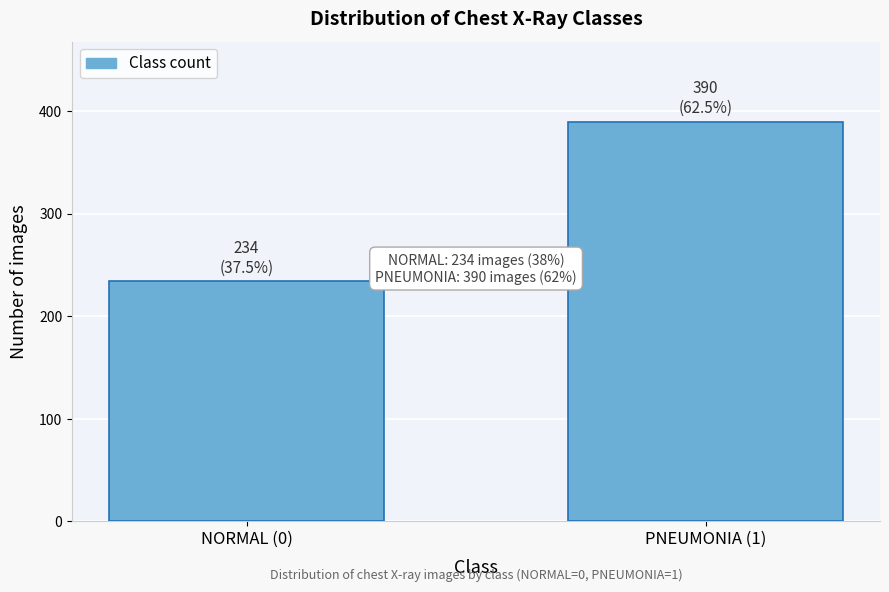

Reading left to right, what are all the values shown in this chart?

234	390